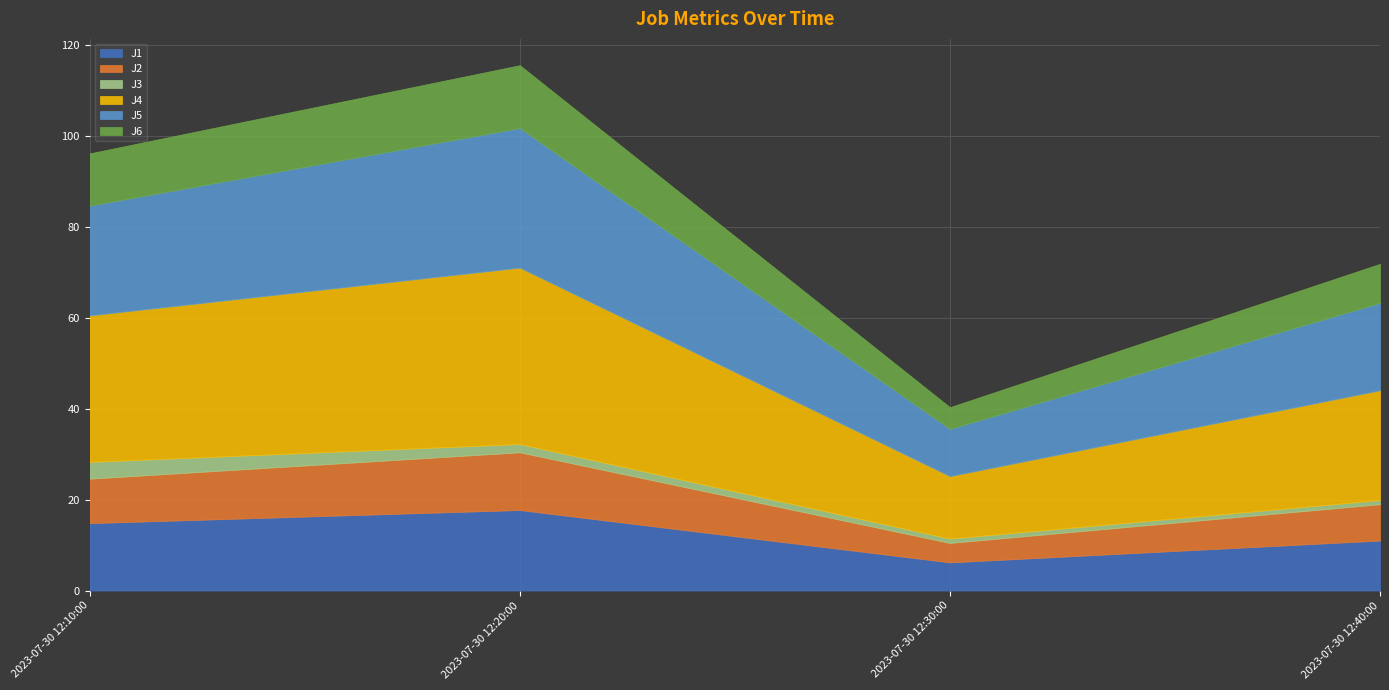

Is it true that J2 equals 4.3 at 2023-07-30 12:30:00?

True